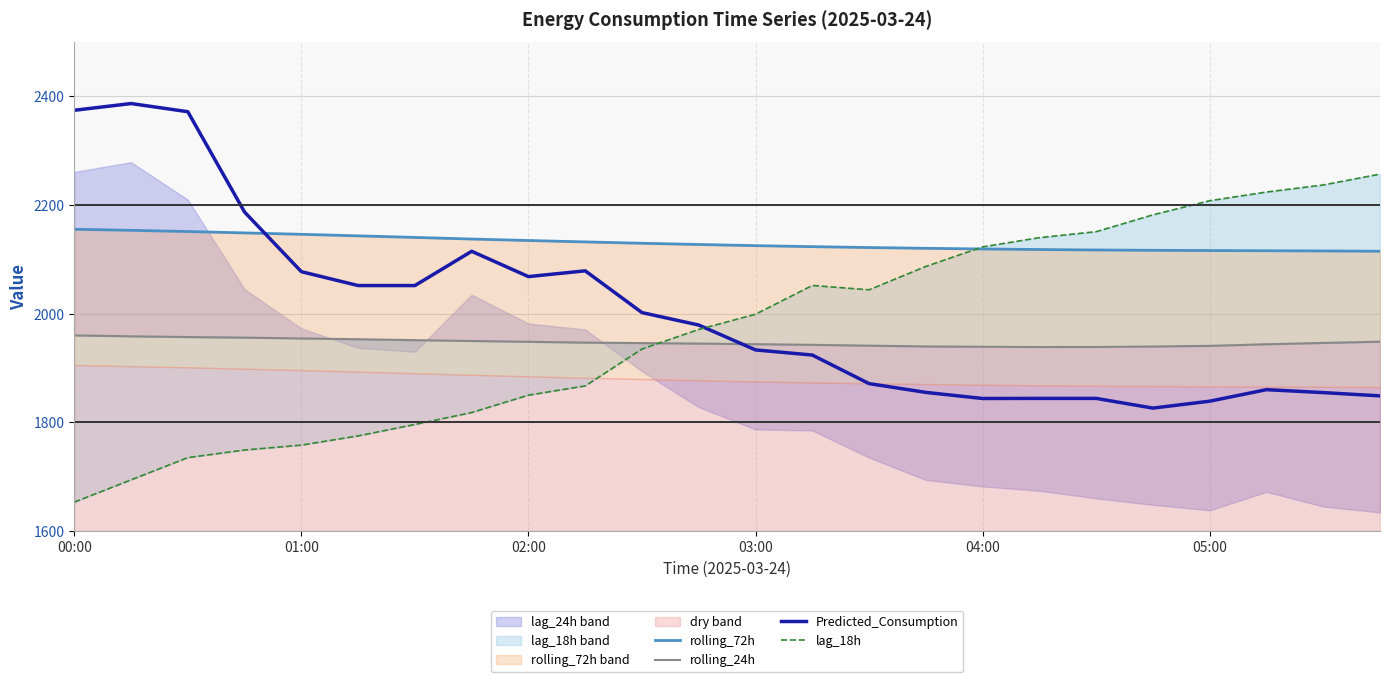

Reading right to left, extract all data points from this chart.

rolling_72h: 2115.0	2115.5	2115.9	2116.3	2116.7	2117.3	2118.2	2119.2	2120.4	2121.8	2123.4	2125.3	2127.4	2129.7	2132.2	2134.8	2137.5	2140.4	2143.3	2146.2	2148.7	2151.3	2153.5	2155.5
rolling_24h: 1948.4	1946.2	1943.7	1940.8	1939.6	1938.8	1938.6	1939.2	1939.7	1941.2	1942.6	1943.9	1945.0	1945.9	1946.8	1948.2	1949.7	1951.3	1952.9	1954.4	1955.9	1957.0	1958.3	1960.1
Predicted_Consumption: 1848.7	1854.7	1860.1	1838.9	1826.2	1844.0	1844.0	1843.9	1855.1	1871.3	1923.9	1933.3	1979.1	2002.0	2078.9	2068.3	2114.9	2051.8	2051.8	2077.4	2187.1	2371.9	2387.0	2374.6
lag_18h: 2257.0	2237.0	2224.0	2208.0	2182.0	2151.0	2140.0	2123.0	2087.0	2044.0	2052.0	1999.0	1971.0	1935.0	1867.0	1850.0	1818.0	1796.0	1775.0	1758.0	1749.0	1735.0	1694.0	1653.0